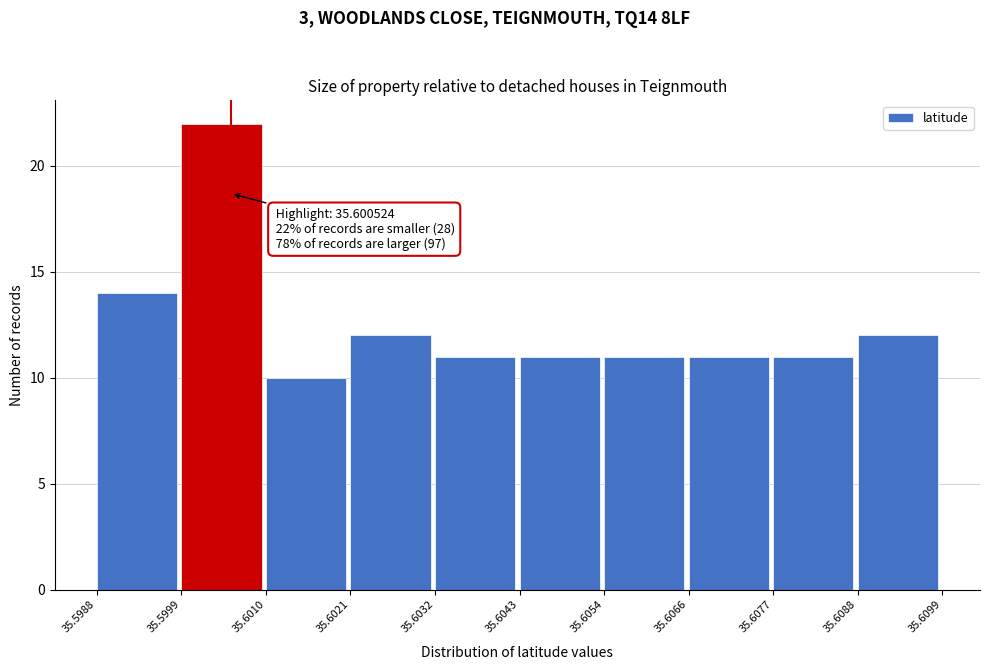

Over which range of the x-axis is the bar tallest?

35.5999 to 35.6010